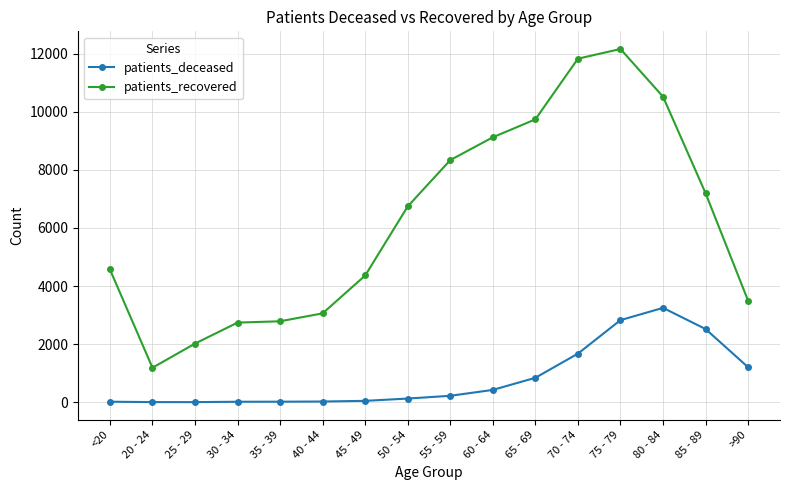

What is the spread (max minus min) of values at 65 - 69?

8898